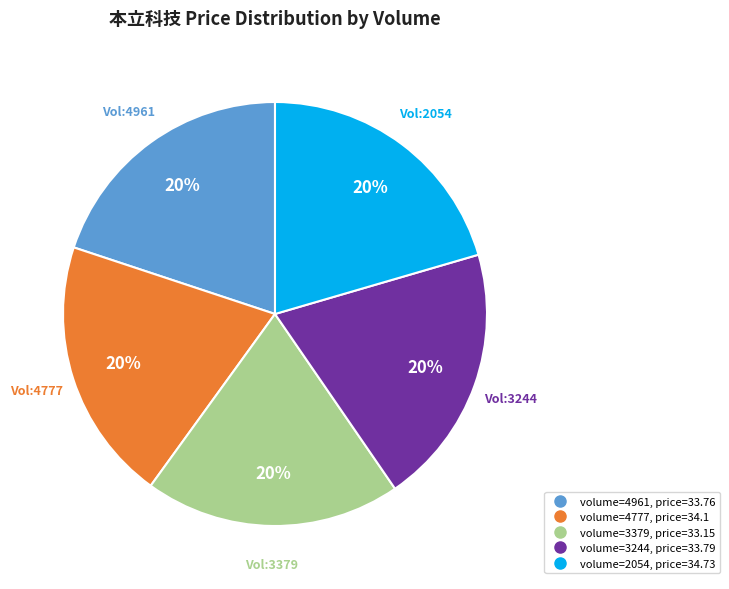

To the nearest percent, what is the average slice percentage?

20%